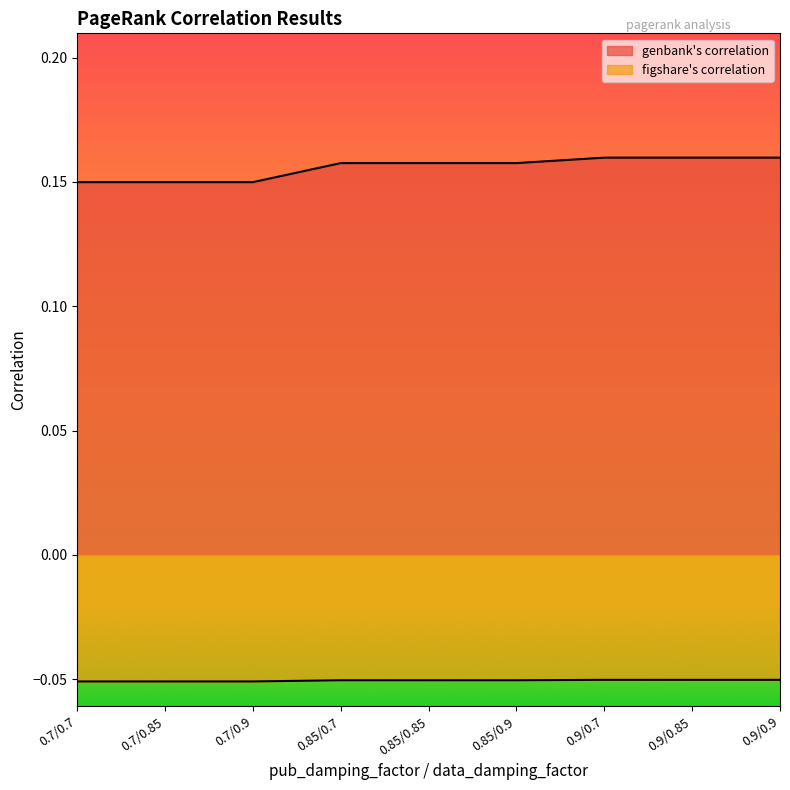

True or false: genbank's correlation and figshare's correlation intersect in this chart.

False